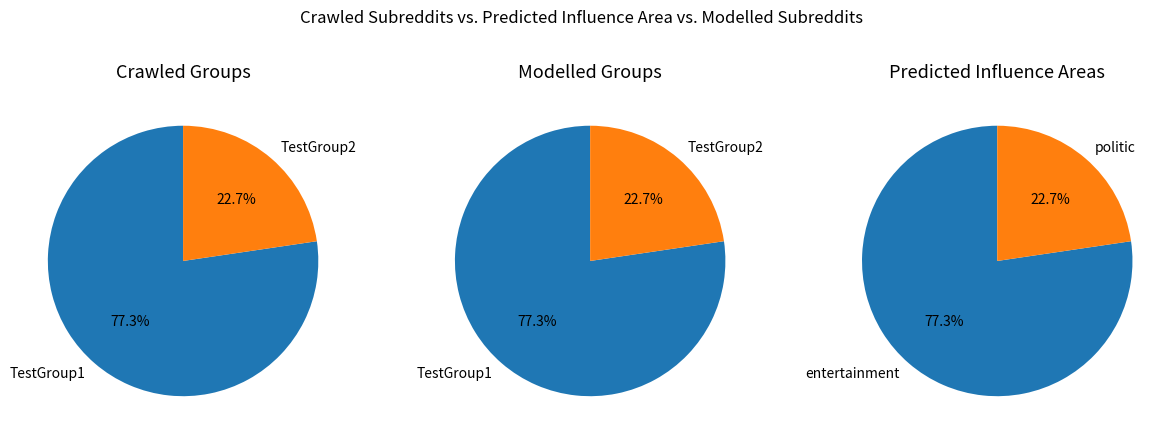

How many segments does this pie chart have?

2